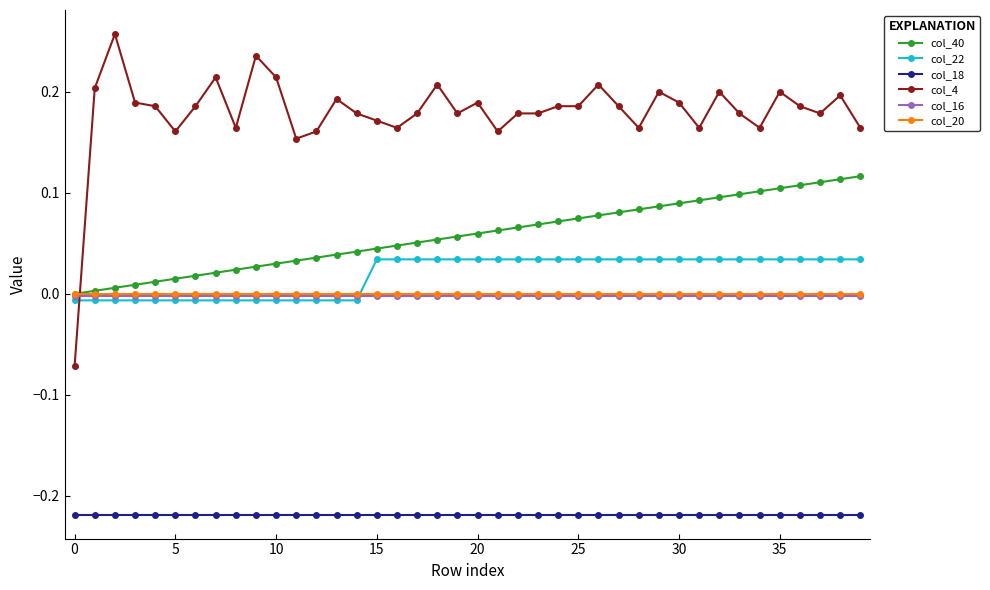

How many distinct data groups are displayed?

6